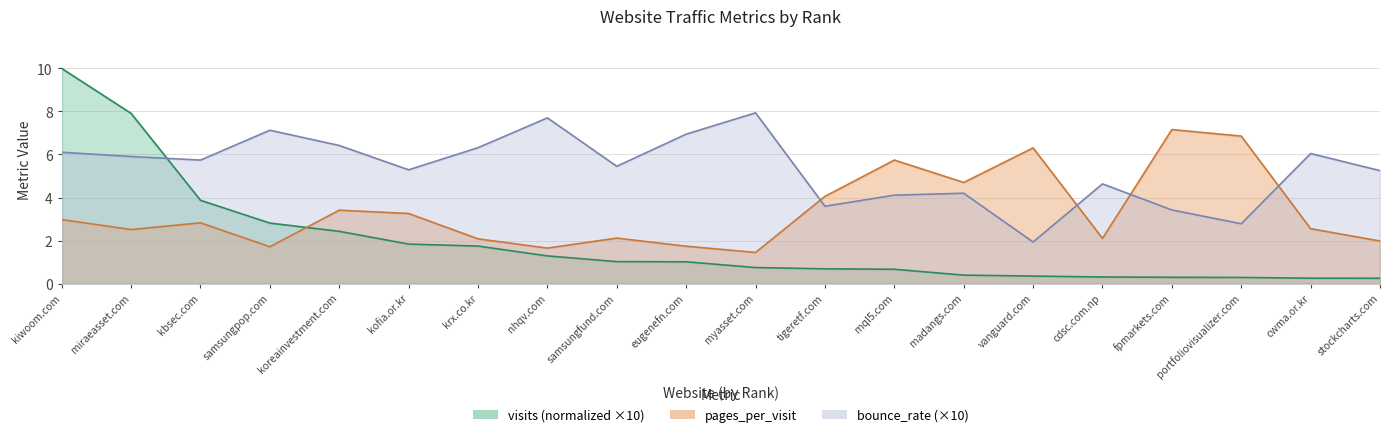

What are all the series names shown in the legend?

visits, pages_per_visit, bounce_rate